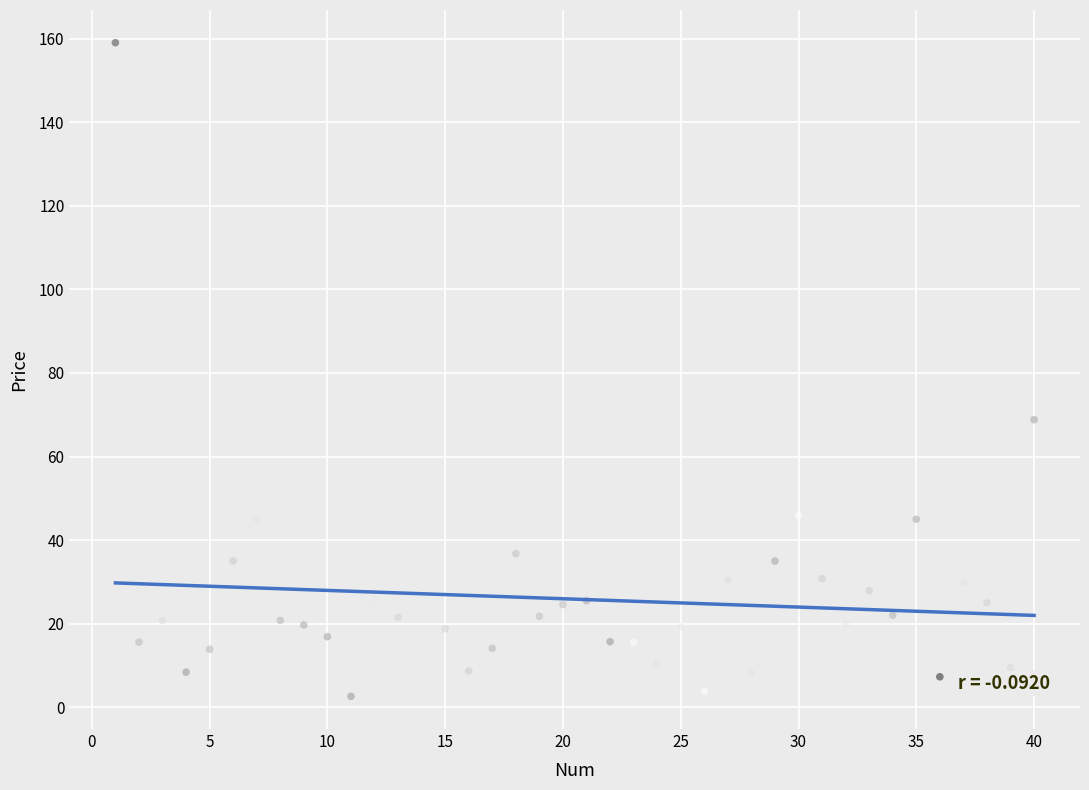

What Y value in the scatter plot is closest to 80?

68.8